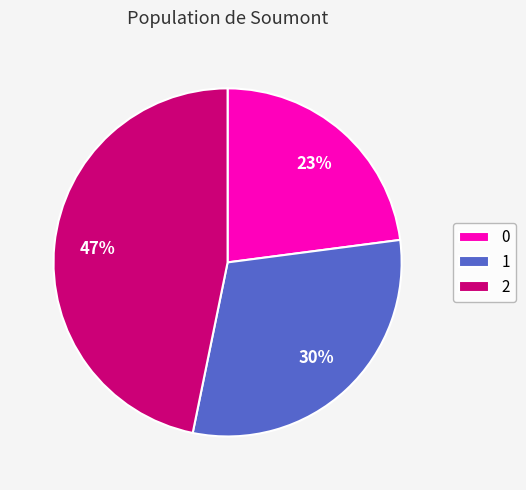

To the nearest percent, what percentage of the pie is 1?

30%